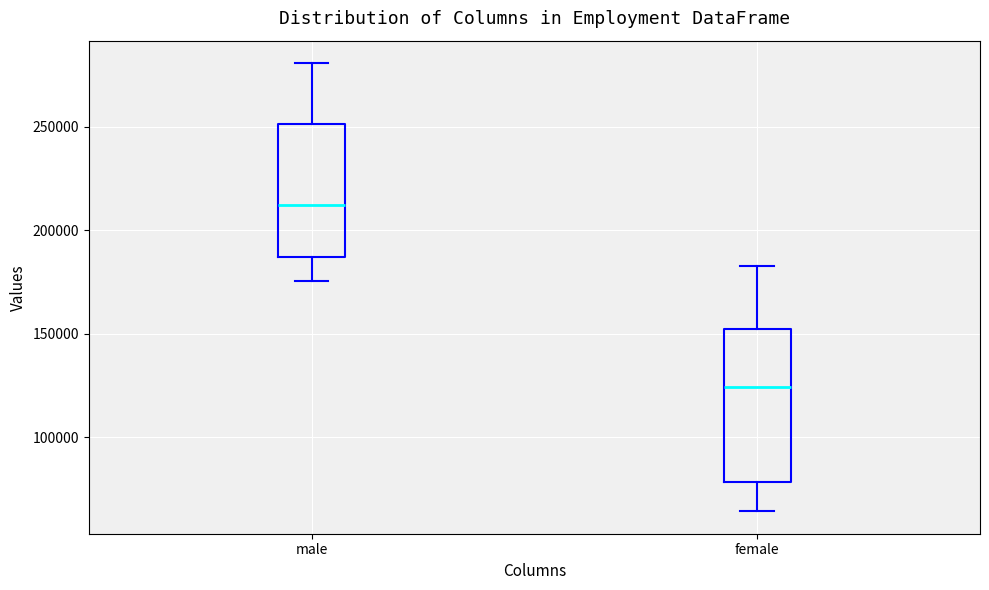

Reading left to right, read every box against the y-axis: the position of its median line, the range the box covers, and the ends of its whiskers. The values are not printed on the chart, so give them approximately, as read against the axis.

male: median 210000, box 185000 to 250000, whiskers 175000 to 280000
female: median 125000, box 80000 to 155000, whiskers 65000 to 185000